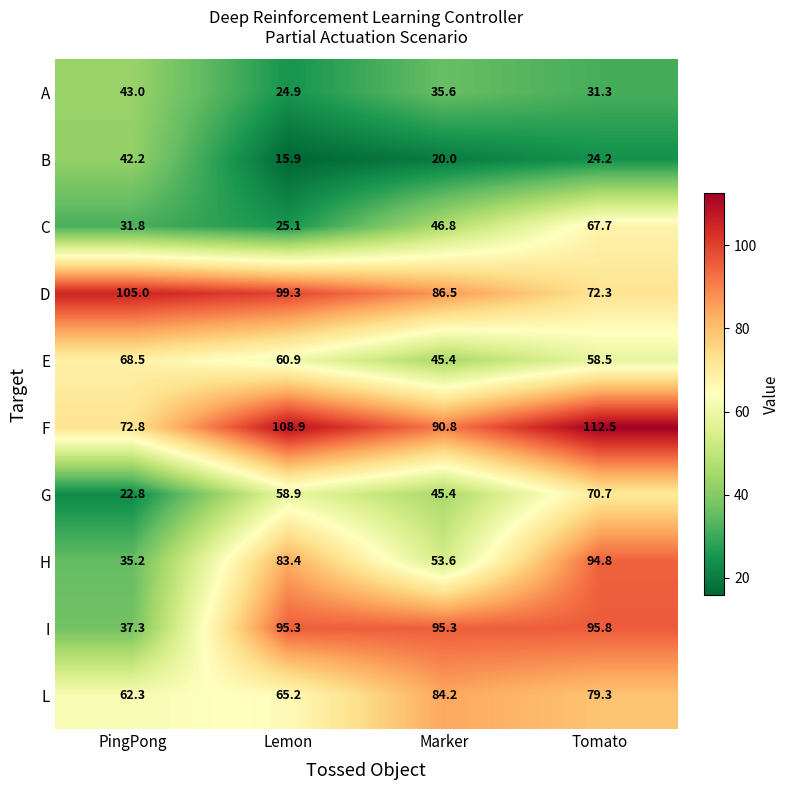

At which category is the sum across all series the highest?

Tomato